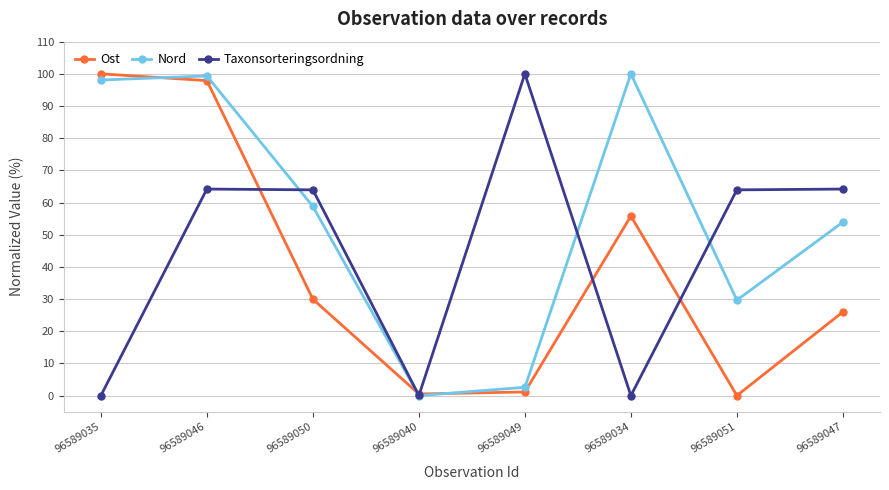

Is the value of Taxonsorteringsordning at 96589046 greater than the value of Ost at 96589051?

Yes